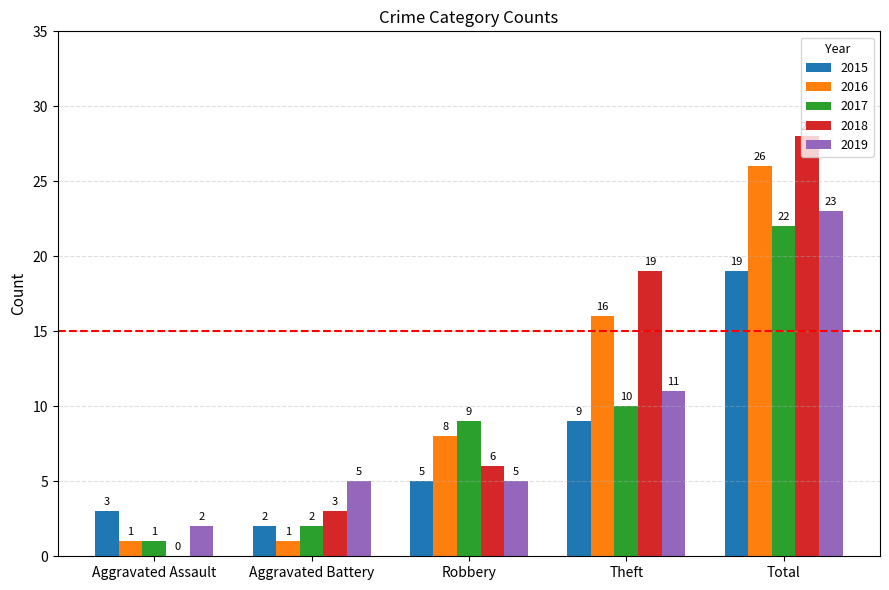

At which label is 2017 closest to 11?

Theft